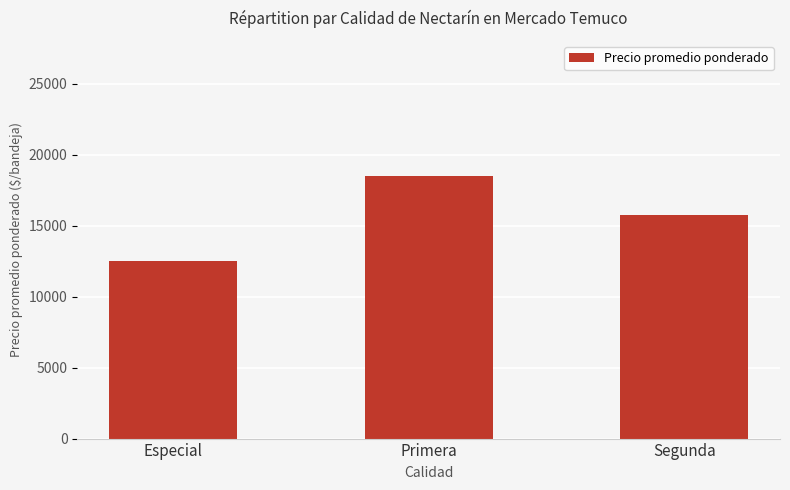

At which label is the value closest to 15523?

Segunda